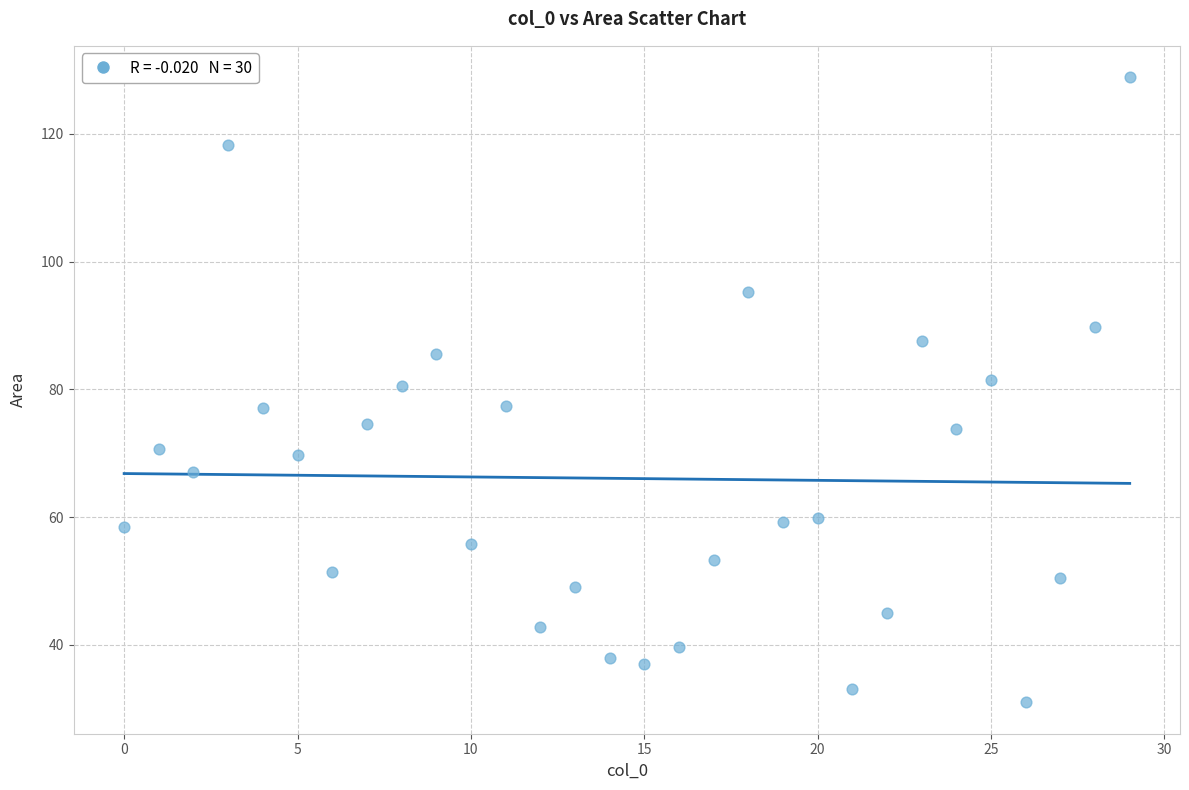

What is the range of Y values (max minus min)?

97.9